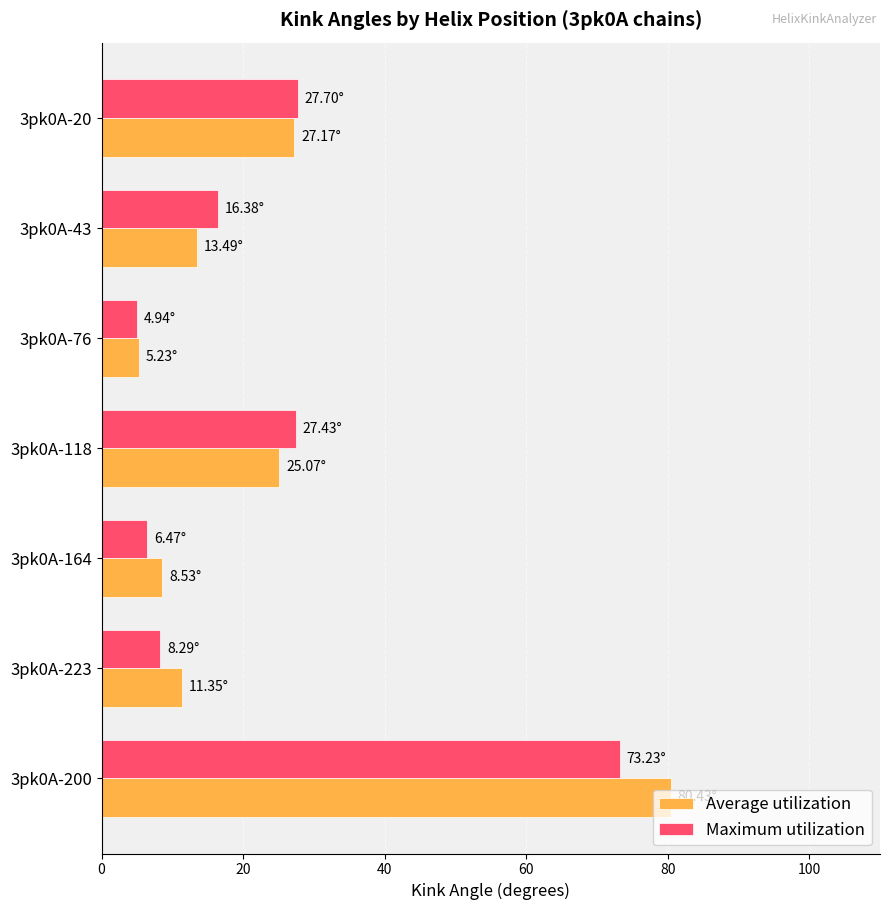

At which category is the sum across all series the highest?

3pk0A-200